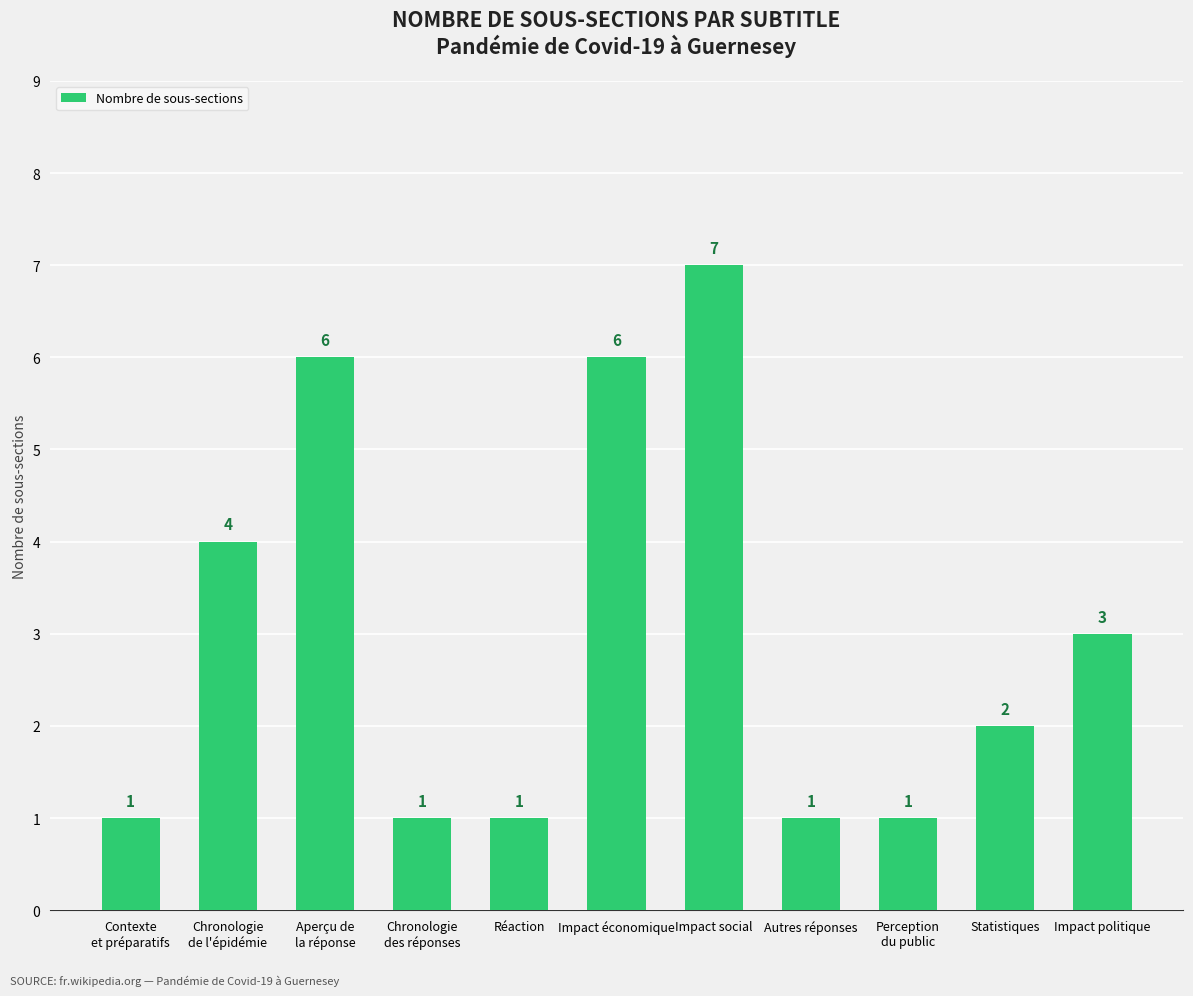

What is the maximum value shown in the chart?

7